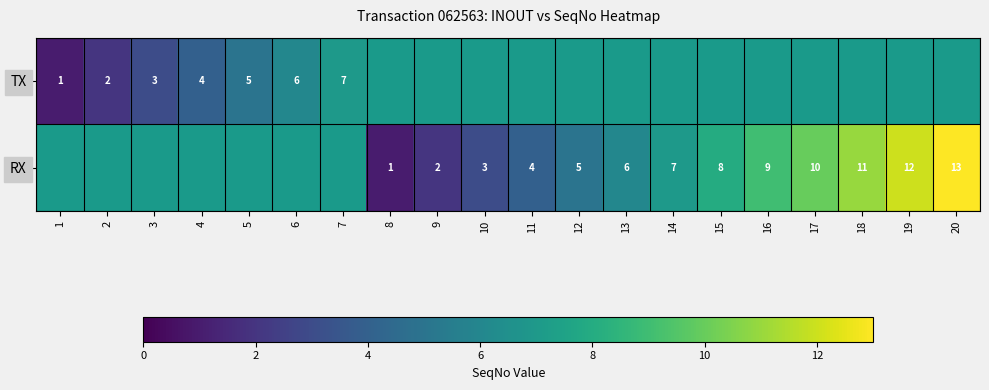

At how many categories does at least one series exceed 4?

12